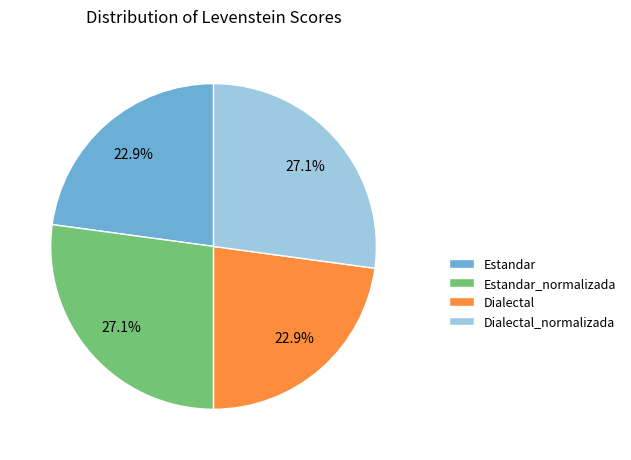

Between Estandar_normalizada and Dialectal, which is larger?

Estandar_normalizada